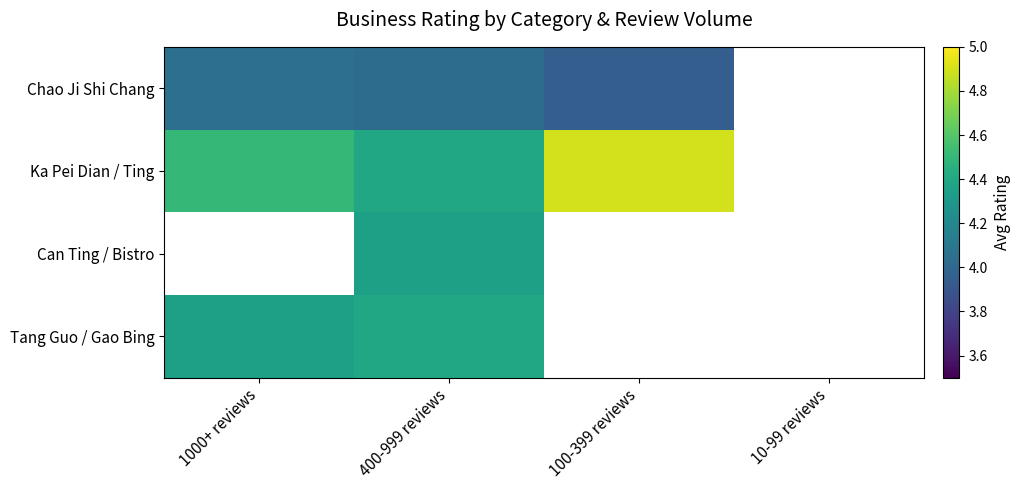

What is the approximate value of Tang Guo / Gao Bing at 1000+ reviews?

4.3